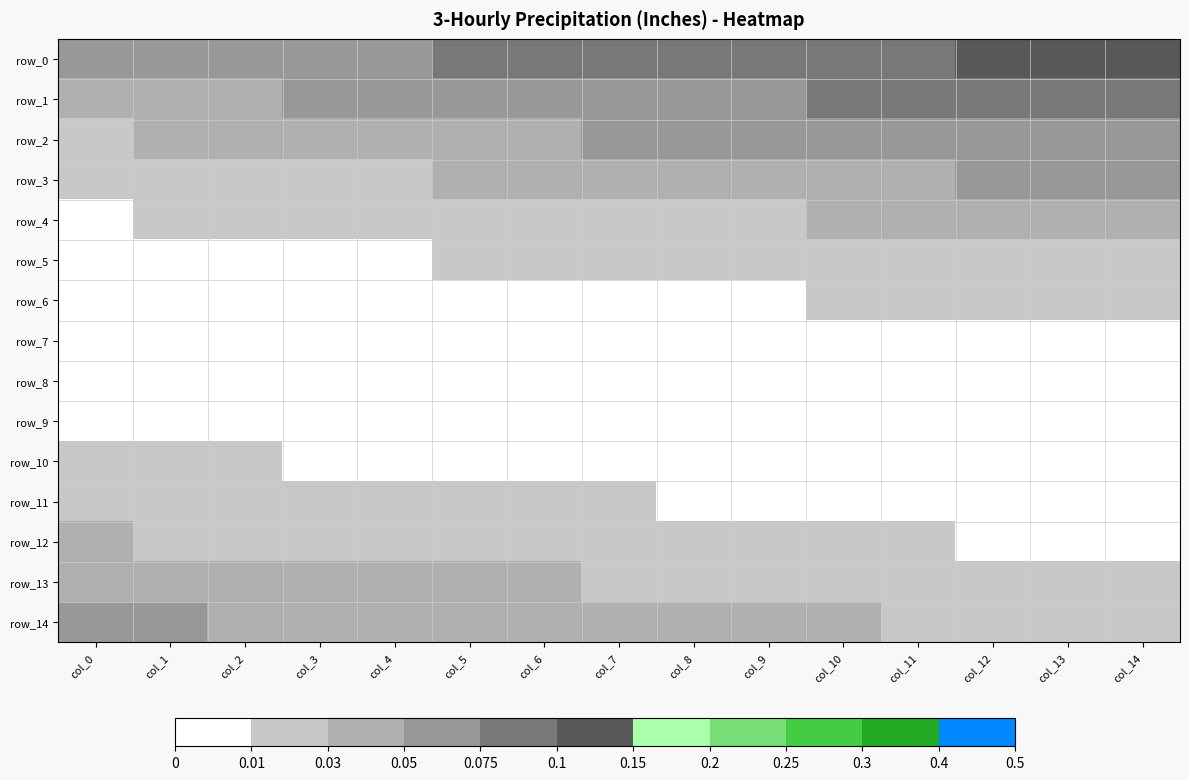

Between col_10 and col_7, which is larger?

col_10